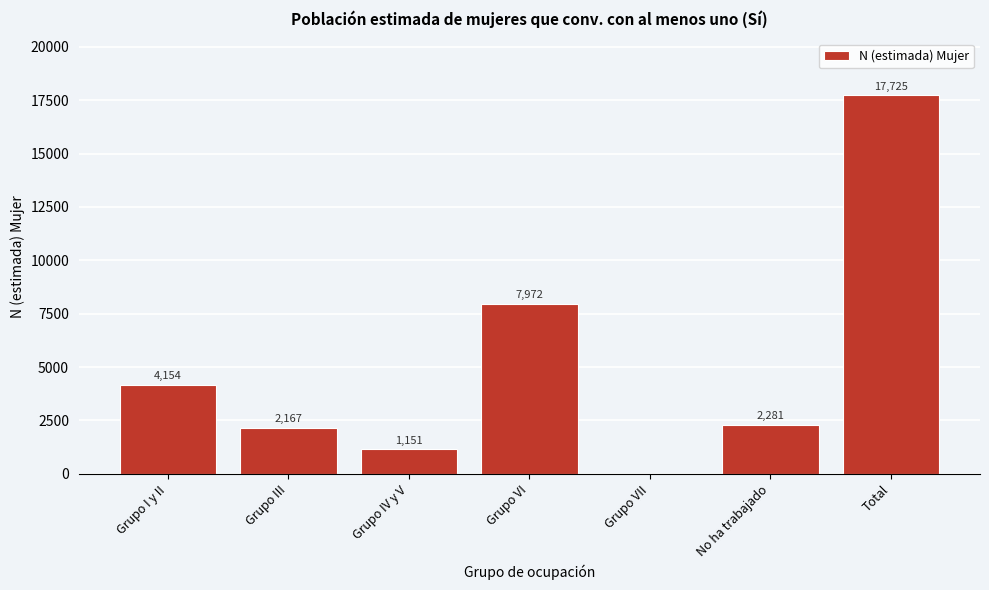

Reading right to left, what are all the values shown in this chart?

Total=17725	No ha trabajado=2281	Grupo VII=0	Grupo VI=7972	Grupo IV y V=1151	Grupo III=2167	Grupo I y II=4154